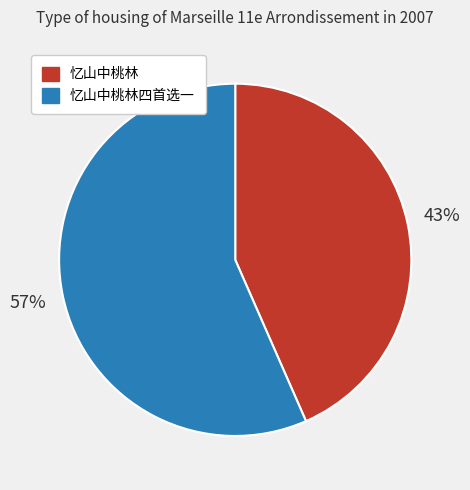

Count the number of slices in the pie.

2